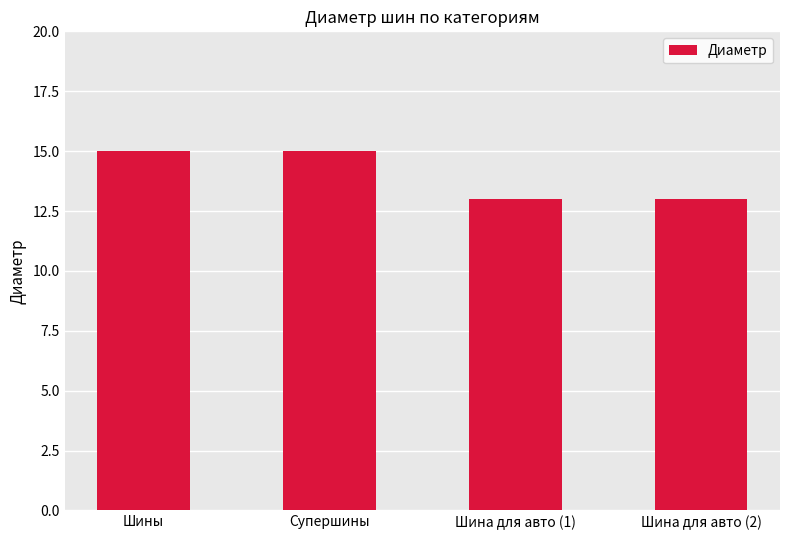

What is the sum of all values?

56